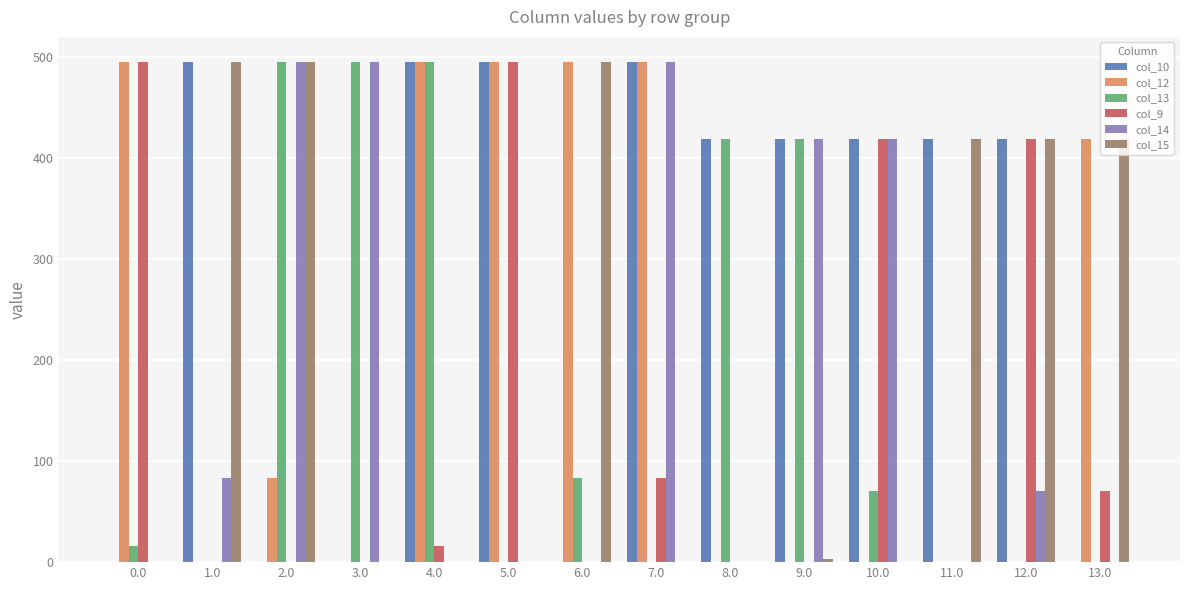

What value does the col_13 series have at 3.0?

495.0